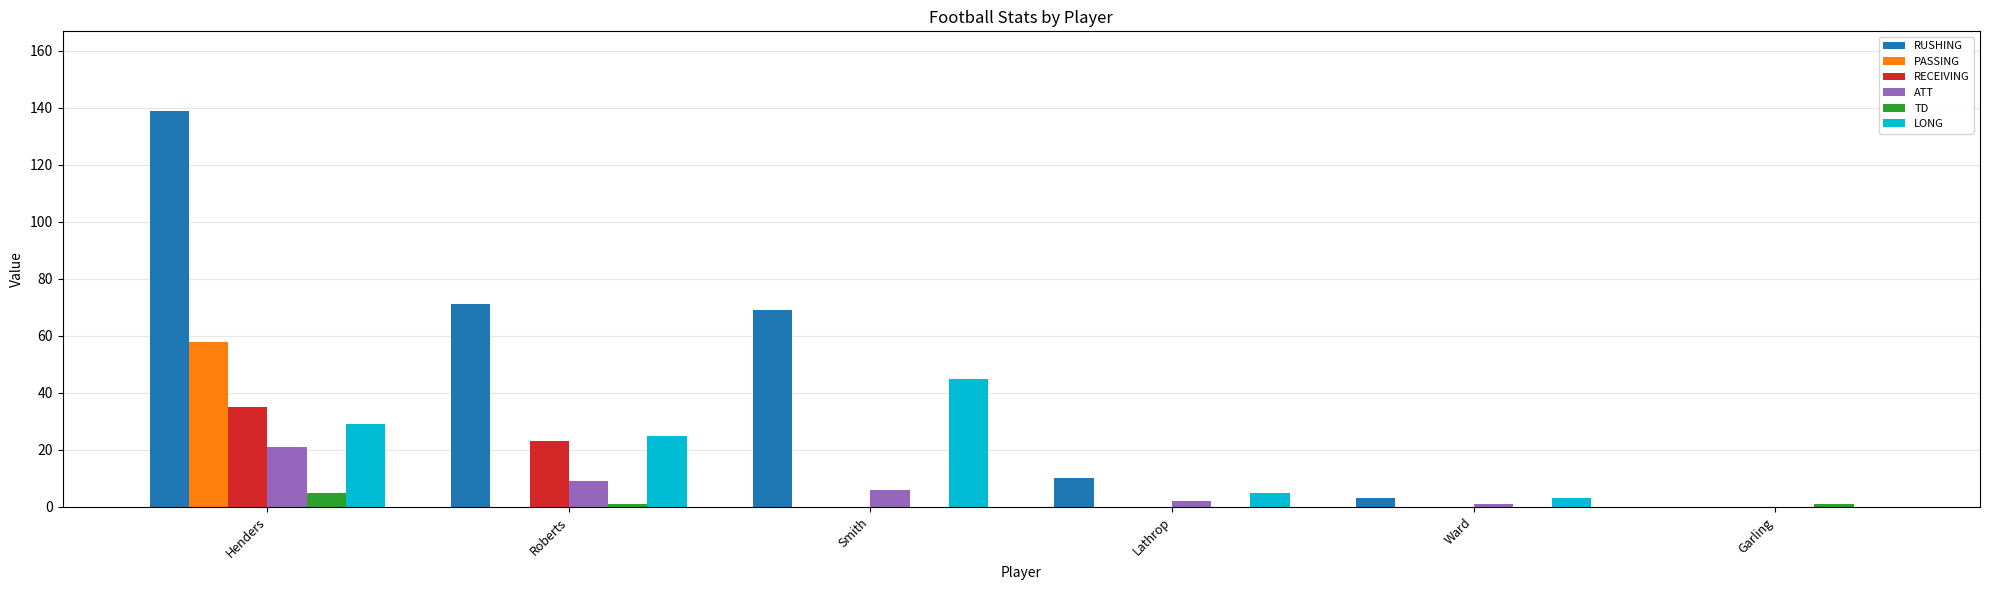

Is the value of LONG at Ward greater than the value of RECEIVING at Ward?

Yes